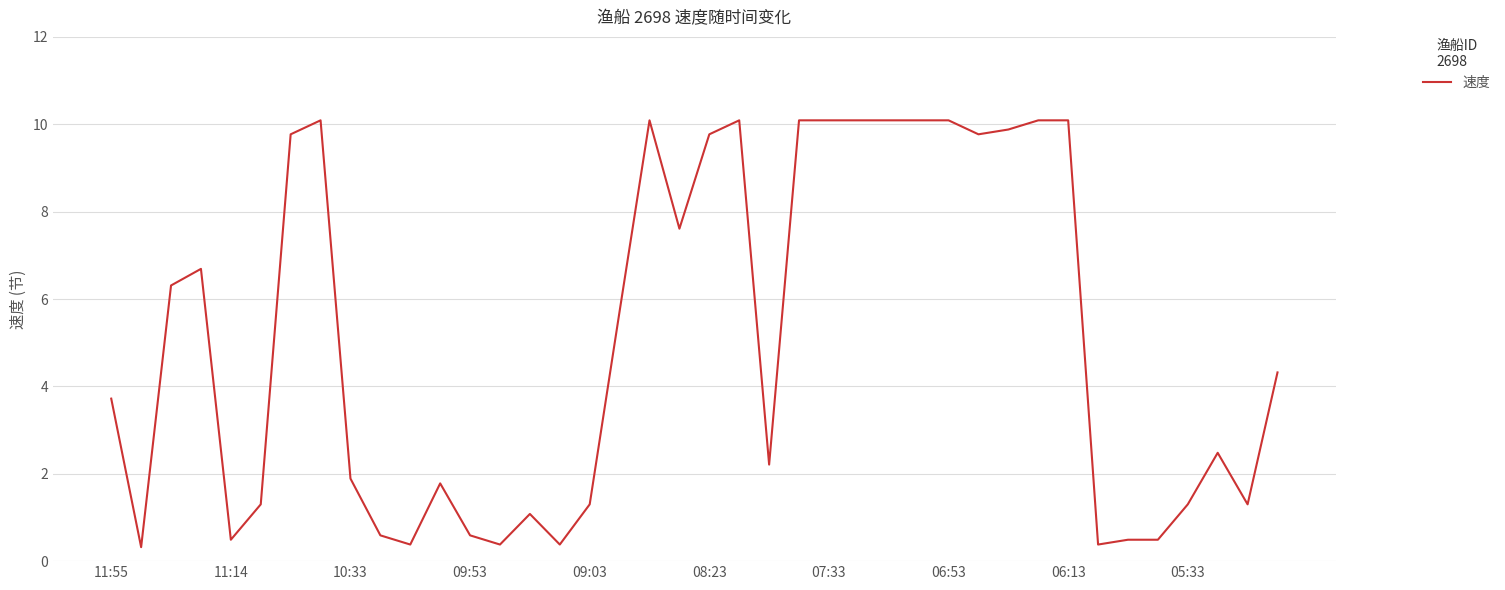

What is the smallest value displayed?

0.3